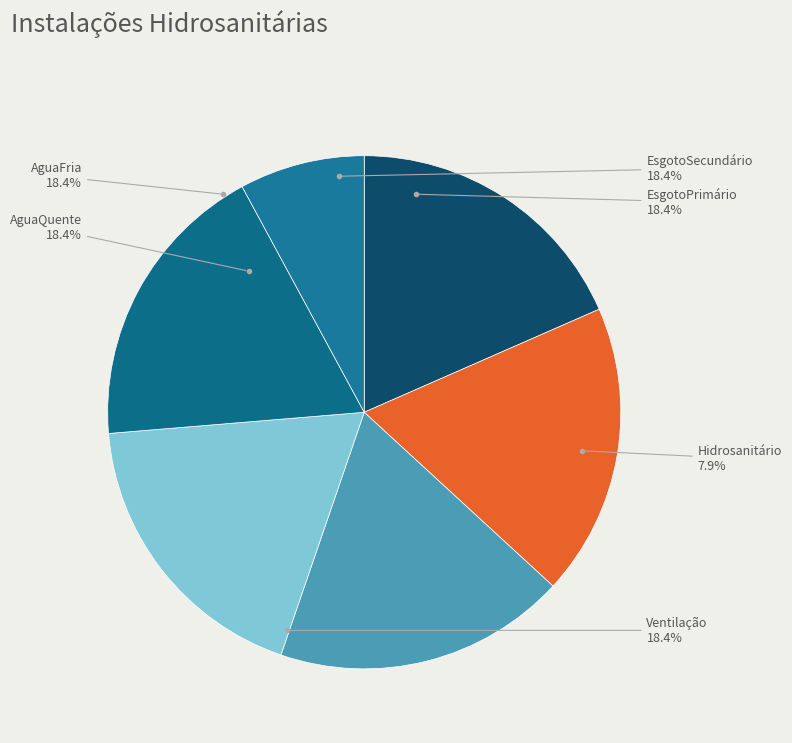

Count the number of slices in the pie.

6